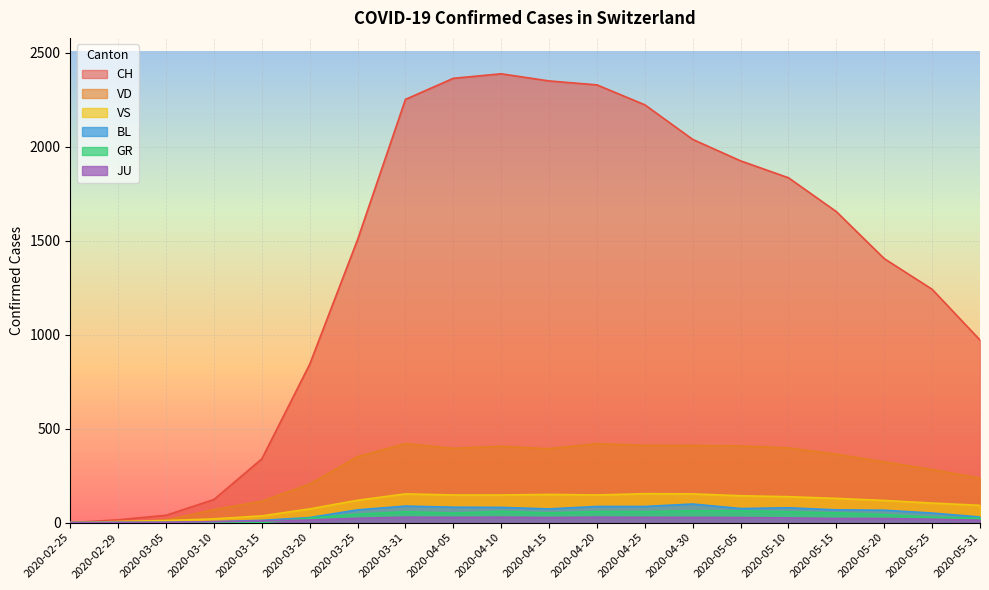

Reading left to right, extract all data points from this chart.

CH: 2020-02-25=0	2020-02-29=15	2020-03-05=39	2020-03-10=123	2020-03-15=339	2020-03-20=842	2020-03-25=1505	2020-03-31=2251	2020-04-05=2363	2020-04-10=2387	2020-04-15=2349	2020-04-20=2328	2020-04-25=2222	2020-04-30=2038	2020-05-05=1924	2020-05-10=1834	2020-05-15=1654	2020-05-20=1404	2020-05-25=1241	2020-05-31=971
GR: 2020-02-25=0	2020-02-29=0	2020-03-05=0	2020-03-10=0	2020-03-15=0	2020-03-20=24	2020-03-25=45	2020-03-31=58	2020-04-05=51	2020-04-10=60	2020-04-15=52	2020-04-20=59	2020-04-25=58	2020-04-30=63	2020-05-05=63	2020-05-10=58	2020-05-15=52	2020-05-20=43	2020-05-25=29	2020-05-31=24
JU: 2020-02-25=0	2020-02-29=1	2020-03-05=2	2020-03-10=5	2020-03-15=9	2020-03-20=14	2020-03-25=23	2020-03-31=29	2020-04-05=28	2020-04-10=29	2020-04-15=27	2020-04-20=29	2020-04-25=28	2020-04-30=28	2020-05-05=27	2020-05-10=25	2020-05-15=22	2020-05-20=22	2020-05-25=18	2020-05-31=13
VD: 2020-02-25=0	2020-02-29=4	2020-03-05=14	2020-03-10=69	2020-03-15=114	2020-03-20=205	2020-03-25=351	2020-03-31=420	2020-04-05=395	2020-04-10=406	2020-04-15=393	2020-04-20=420	2020-04-25=411	2020-04-30=410	2020-05-05=408	2020-05-10=397	2020-05-15=364	2020-05-20=323	2020-05-25=282	2020-05-31=237
VS: 2020-02-25=0	2020-02-29=6	2020-03-05=11	2020-03-10=20	2020-03-15=36	2020-03-20=73	2020-03-25=119	2020-03-31=153	2020-04-05=147	2020-04-10=147	2020-04-15=150	2020-04-20=147	2020-04-25=154	2020-04-30=153	2020-05-05=143	2020-05-10=138	2020-05-15=129	2020-05-20=118	2020-05-25=104	2020-05-31=92
BL: 2020-02-25=0	2020-02-29=1	2020-03-05=1	2020-03-10=5	2020-03-15=12	2020-03-20=27	2020-03-25=68	2020-03-31=88	2020-04-05=82	2020-04-10=81	2020-04-15=73	2020-04-20=86	2020-04-25=86	2020-04-30=99	2020-05-05=75	2020-05-10=79	2020-05-15=68	2020-05-20=66	2020-05-25=51	2020-05-31=30